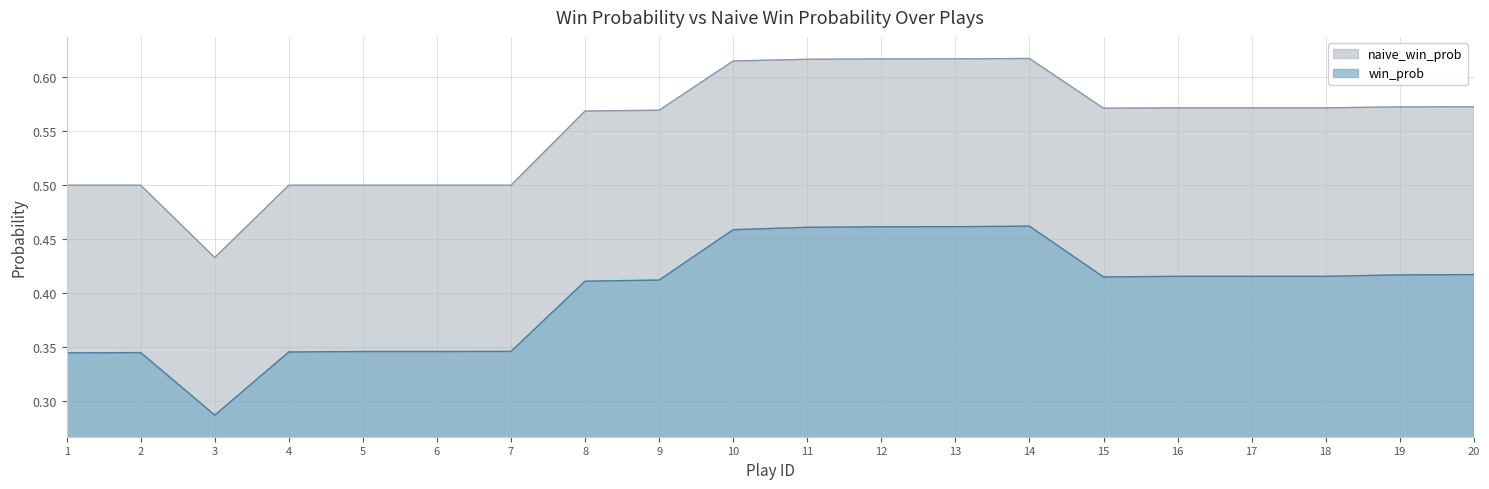

Is the value of naive_win_prob at 7 greater than the value of win_prob at 10?

Yes